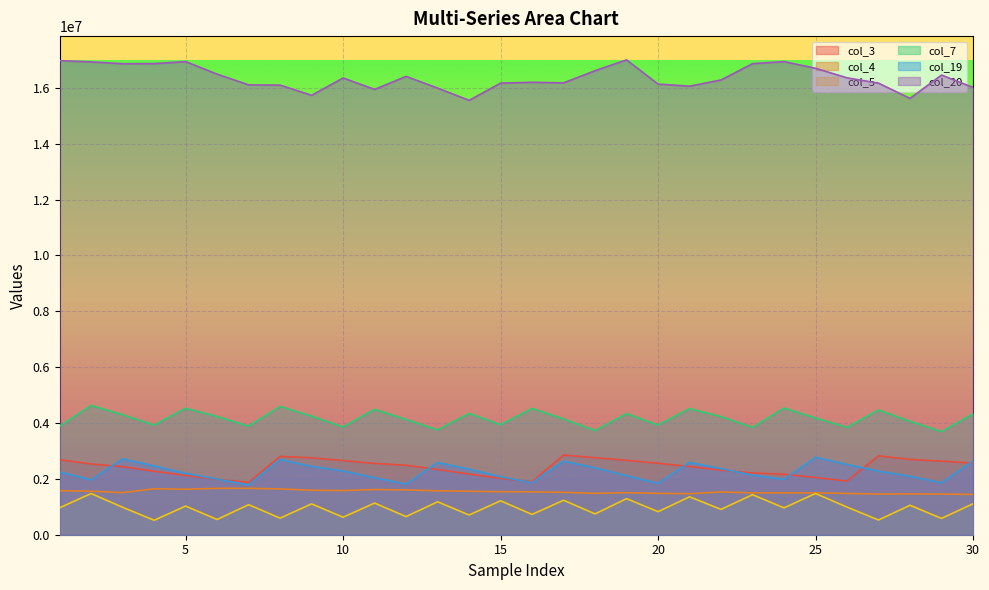

What is the value of the col_7 point at the 20th from the left?

3928582